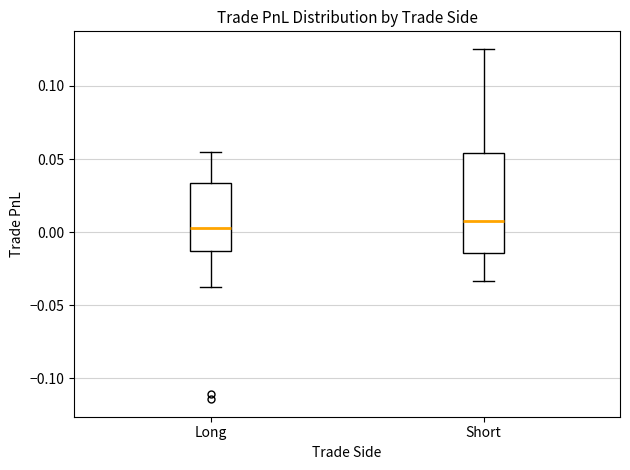

Comparing the boxes themselves (not the whiskers), which one is the tallest?

Short